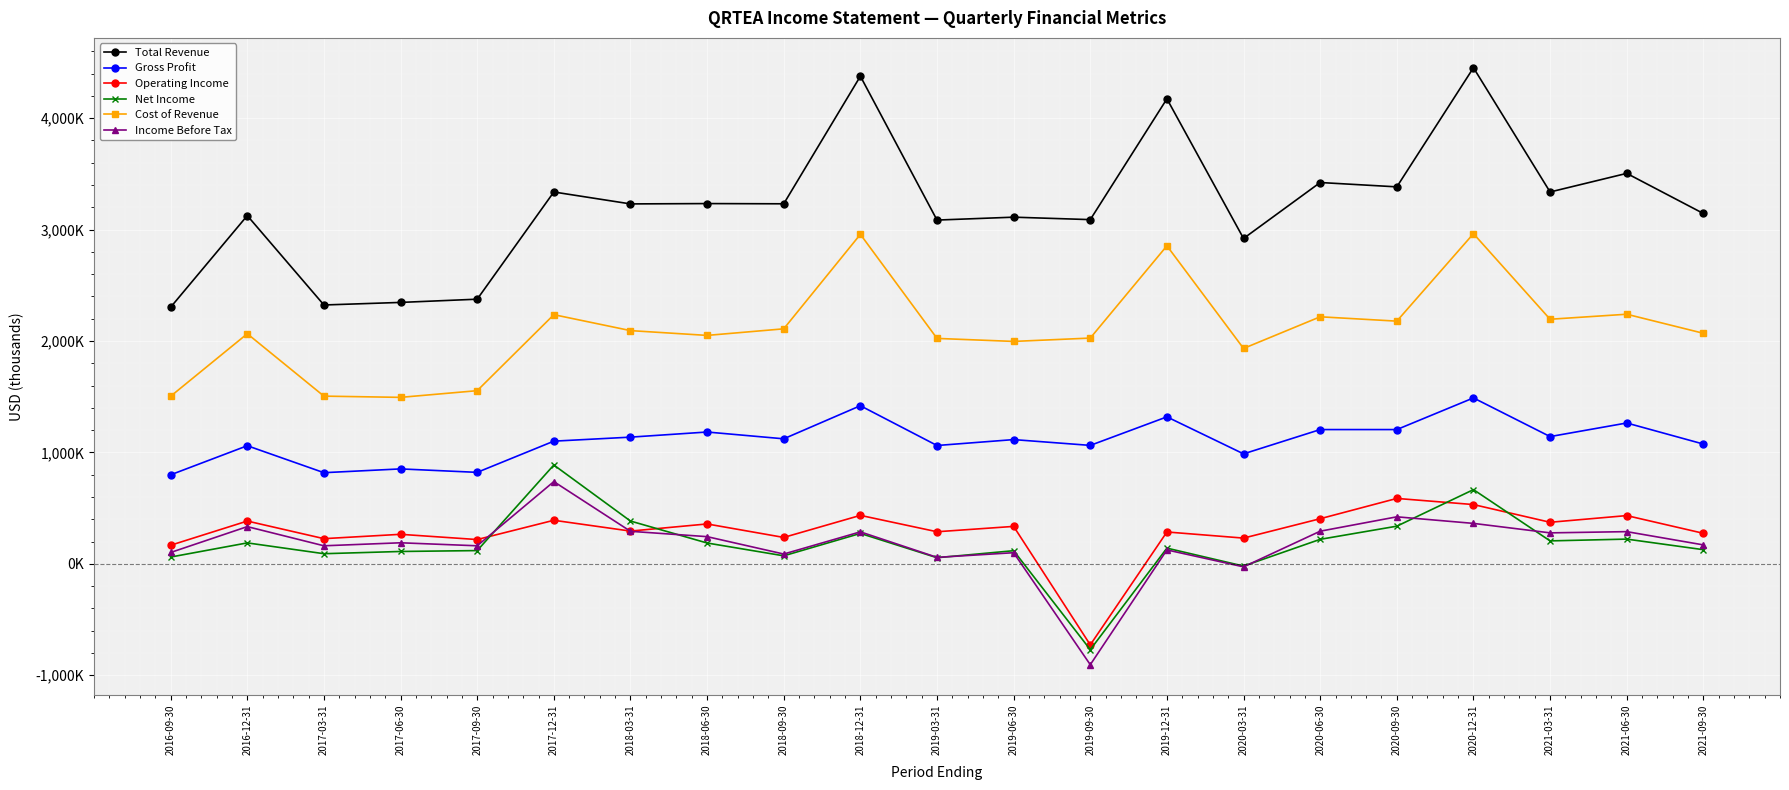

What is the lowest value of the Operating Income series?

-727000